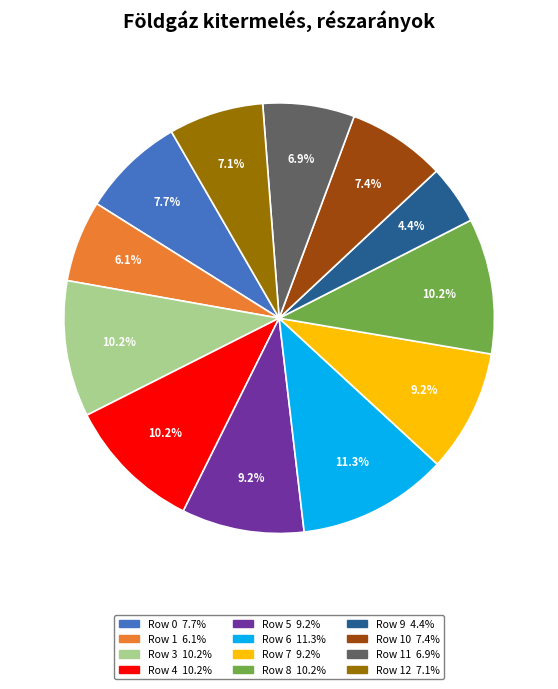

Does any single category account for the majority?

No